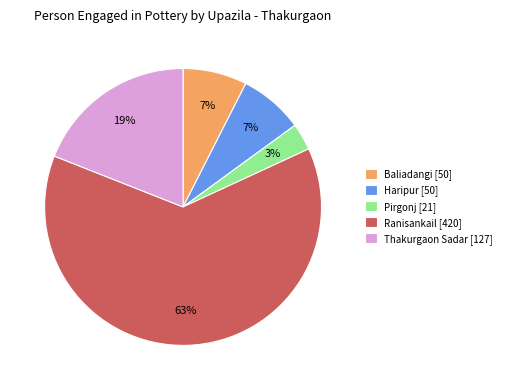

Between Haripur [50] and Pirgonj [21], which is larger?

Haripur [50]